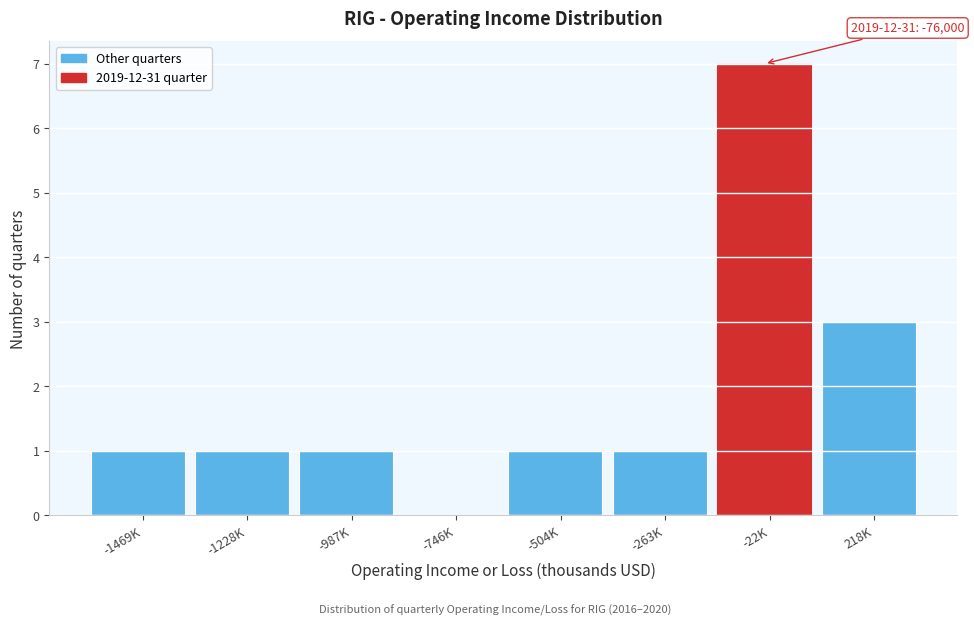

Reading right to left, list all the values displayed in this chart.

218K=3	-22K=7	-263K=1	-504K=1	-746K=0	-987K=1	-1228K=1	-1469K=1